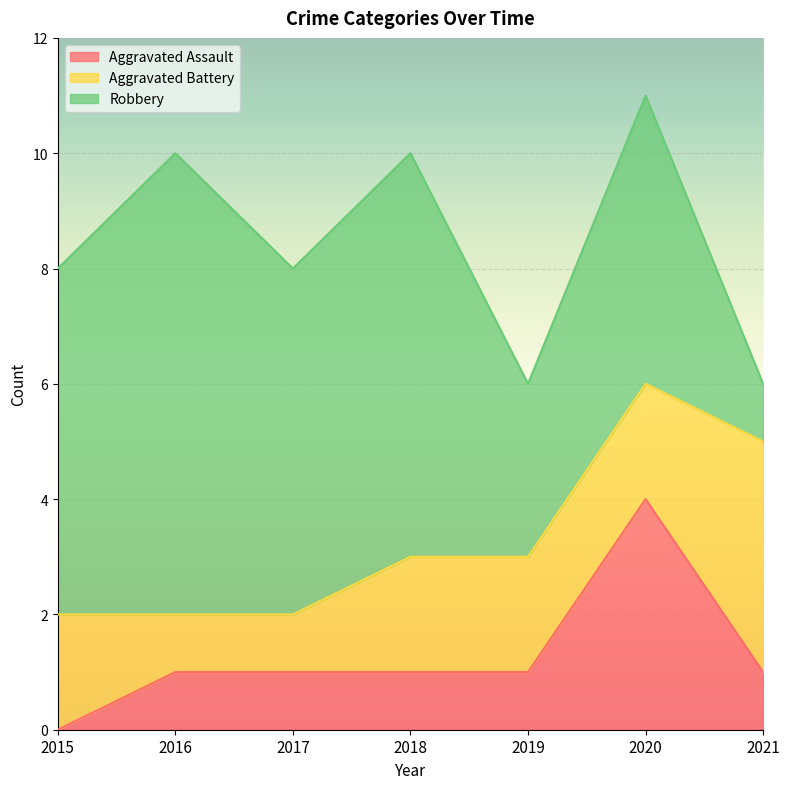

Reading left to right, transcribe all the data shown in this chart.

Aggravated Assault: 0	1	1	1	1	4	1
Aggravated Battery: 2	1	1	2	2	2	4
Robbery: 6	8	6	7	3	5	1